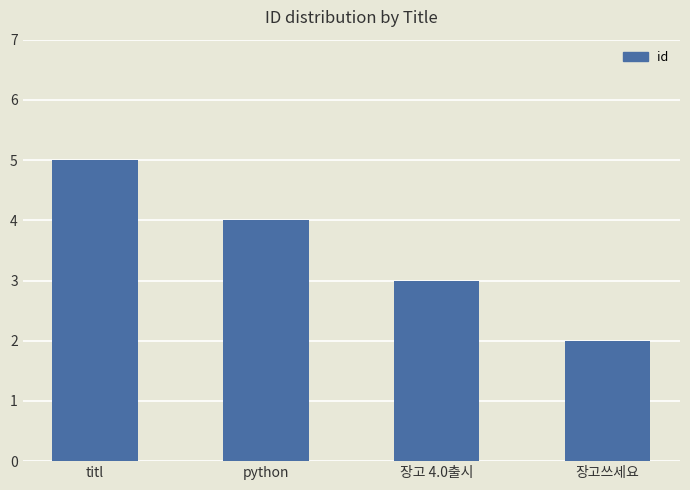

What is the average value?

4